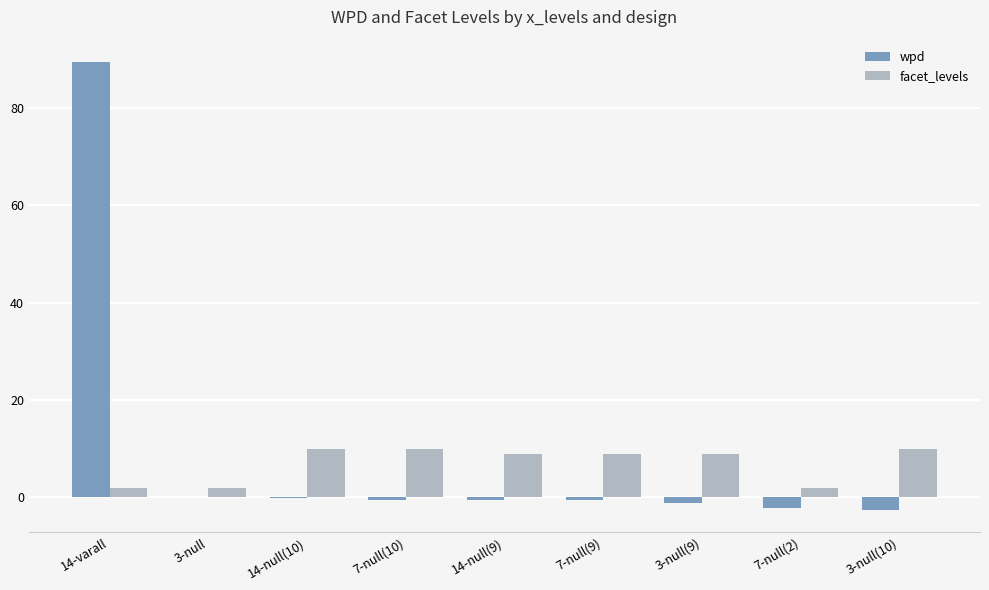

What is the sum of all wpd values?

81.8